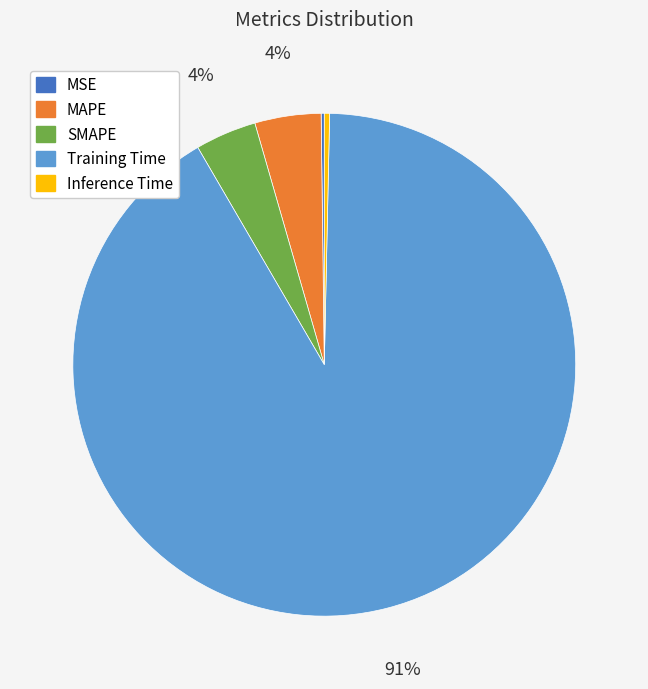

Which slice represents more than half of the pie?

Training Time